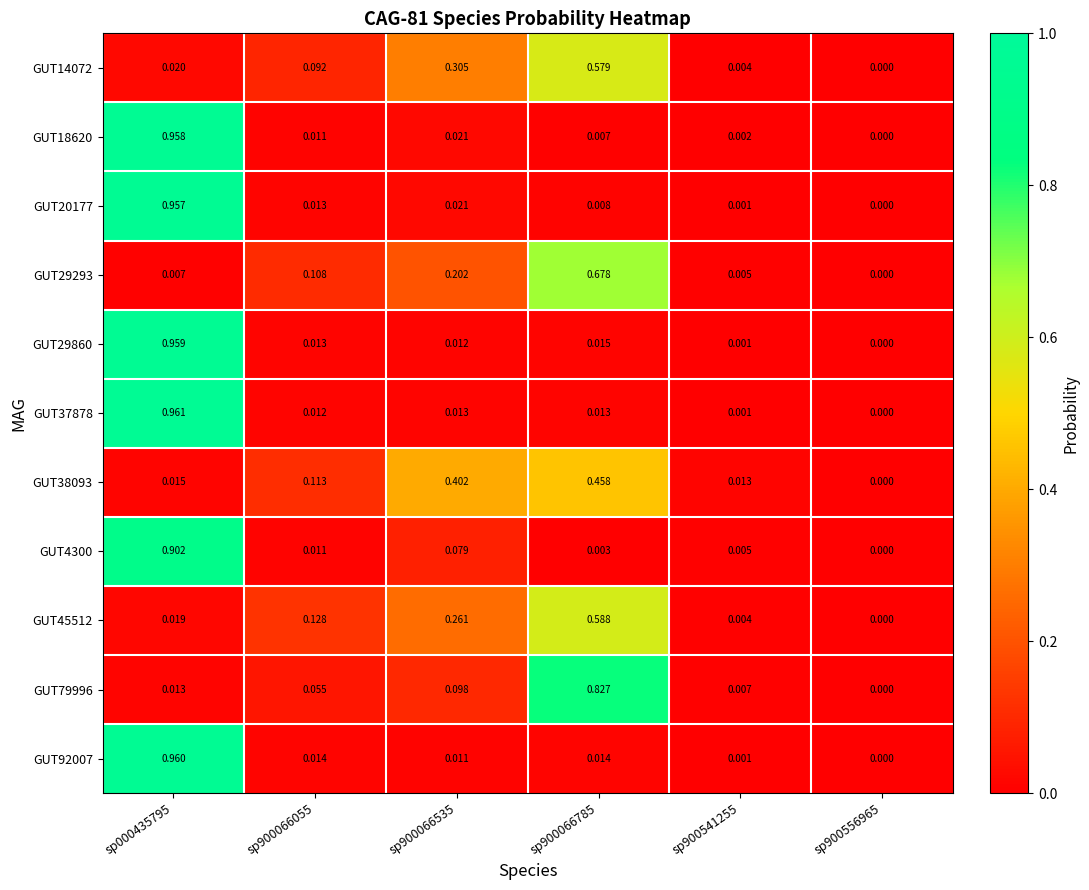

Is the value of GUT14072 at sp900066535 greater than the value of GUT29860 at sp900066055?

Yes